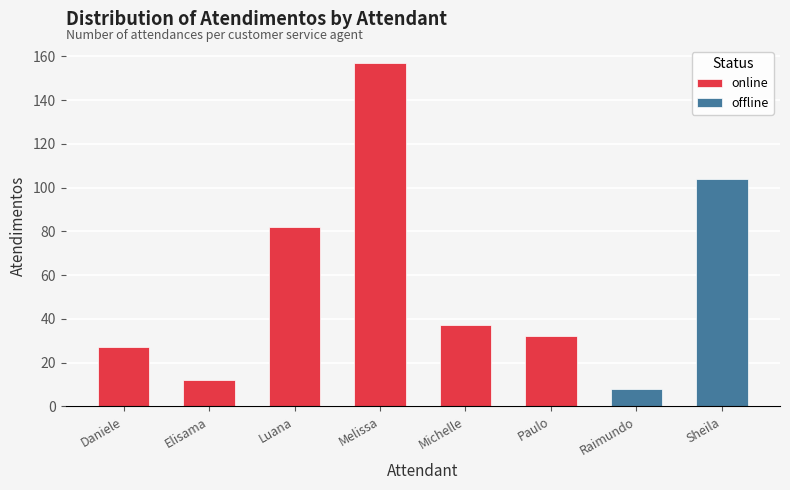

What is the label of the 5th bar from the right?

Melissa